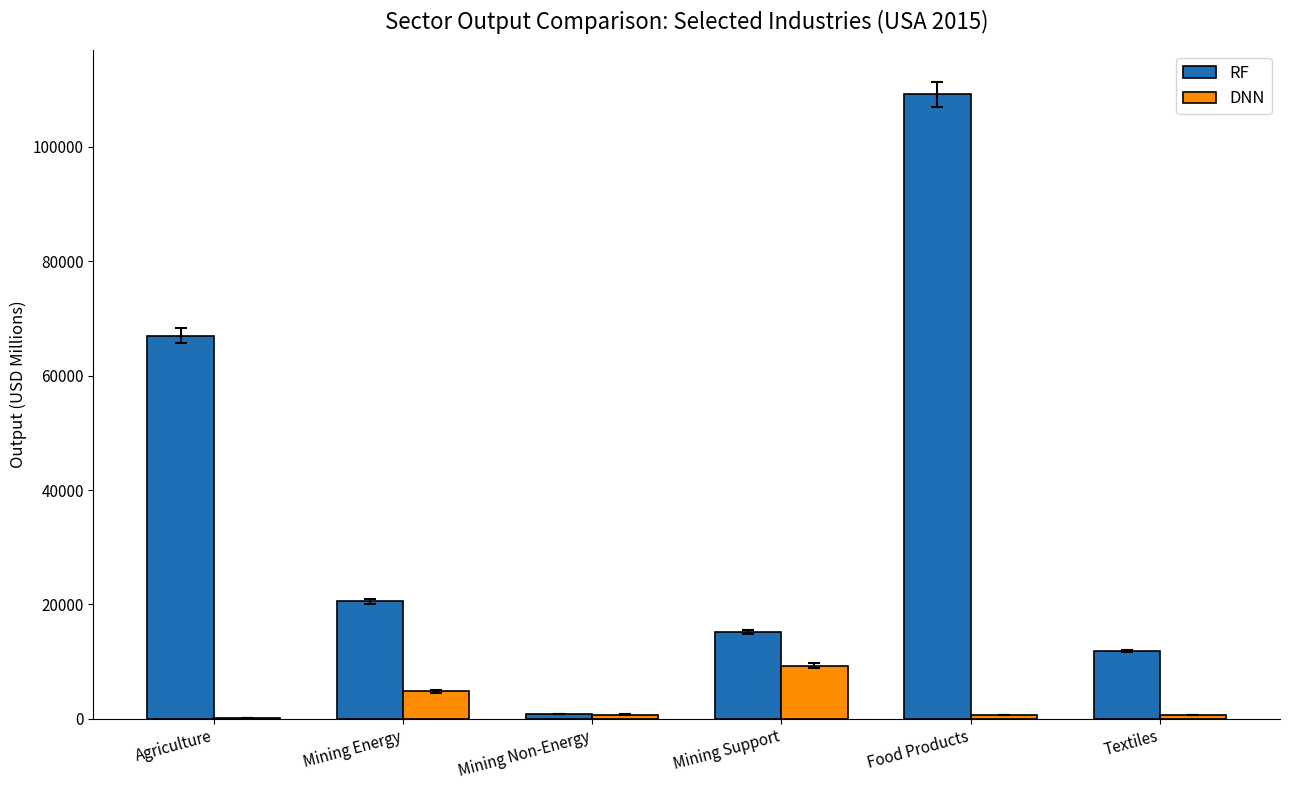

At which label does DNN reach its peak?

Mining Support